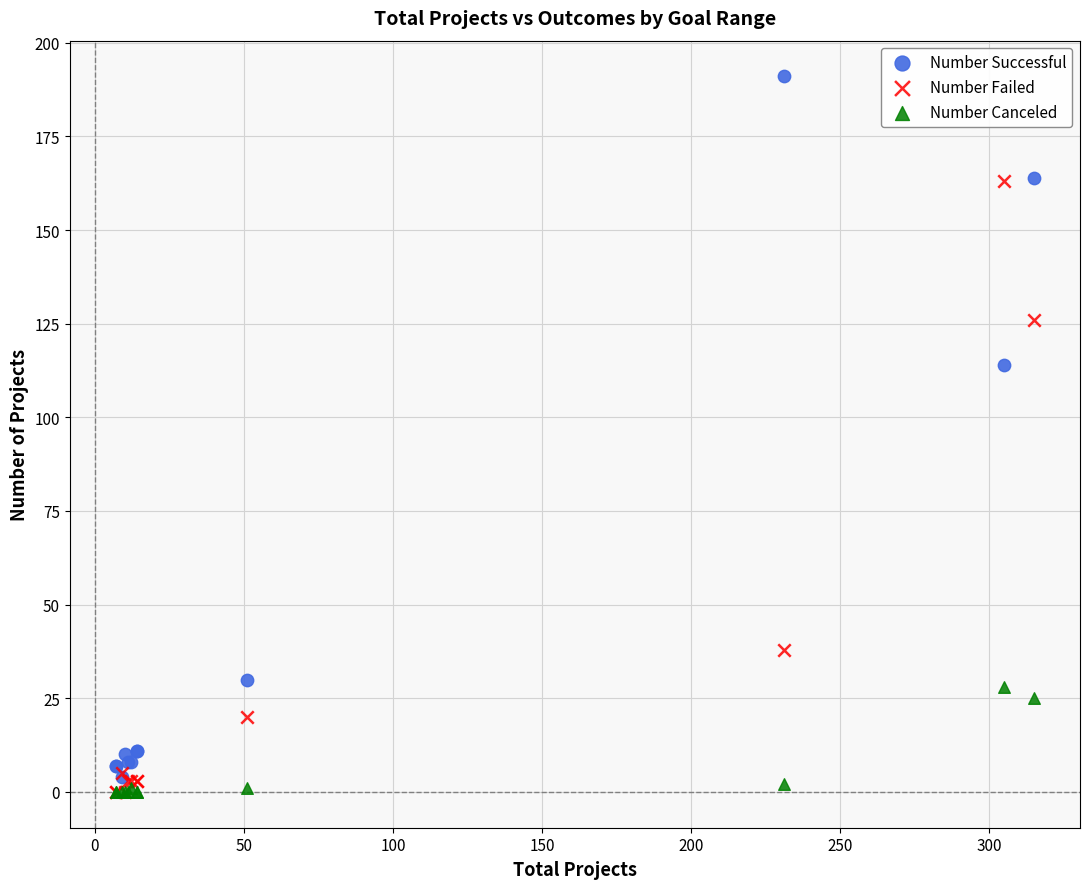

What are all the series names shown in the legend?

Number Successful, Number Failed, Number Canceled